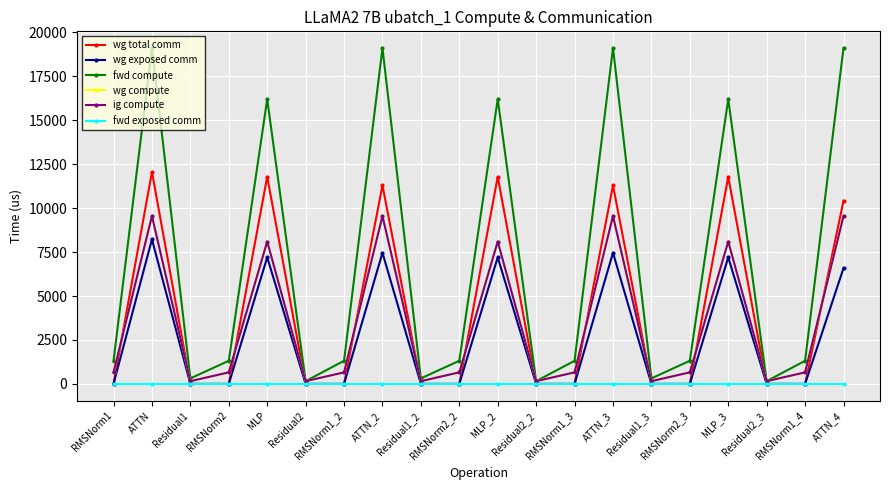

What is the value of the wg compute point at the 18th from the left?

157.3